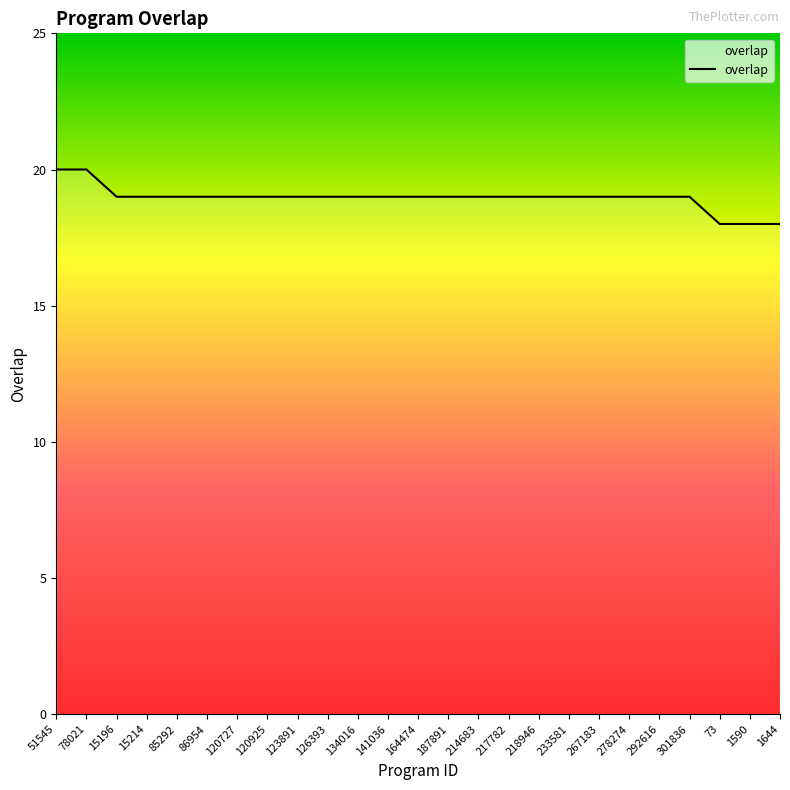

Which has a higher value, 1590 or 126393?

126393